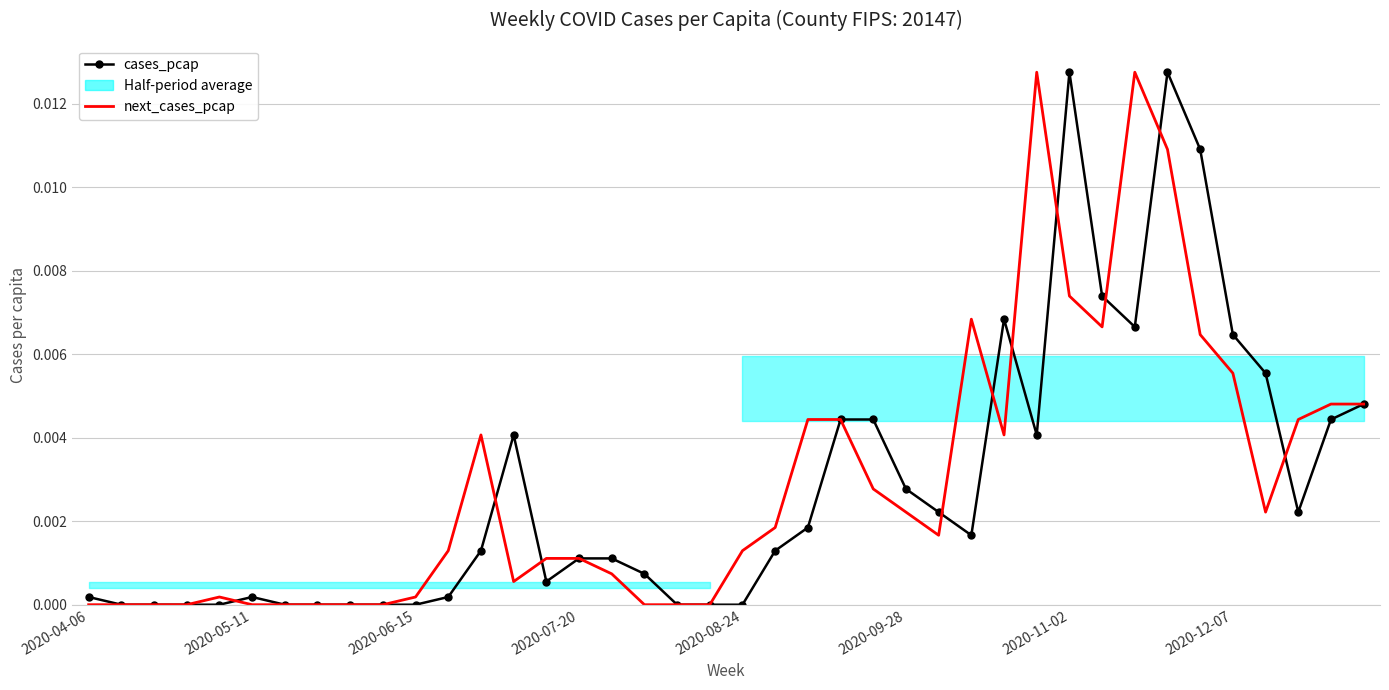

Is the value of next_cases_pcap at 21 greater than the value of cases_pcap at 12?

Yes